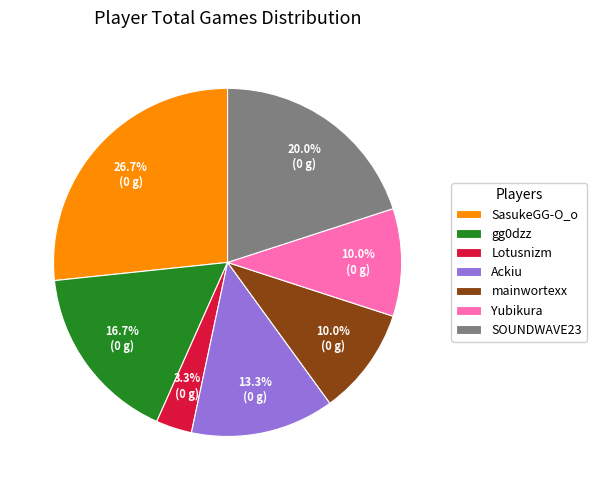

Approximately how many times larger is the value at Yubikura compared to gg0dzz?

0.6